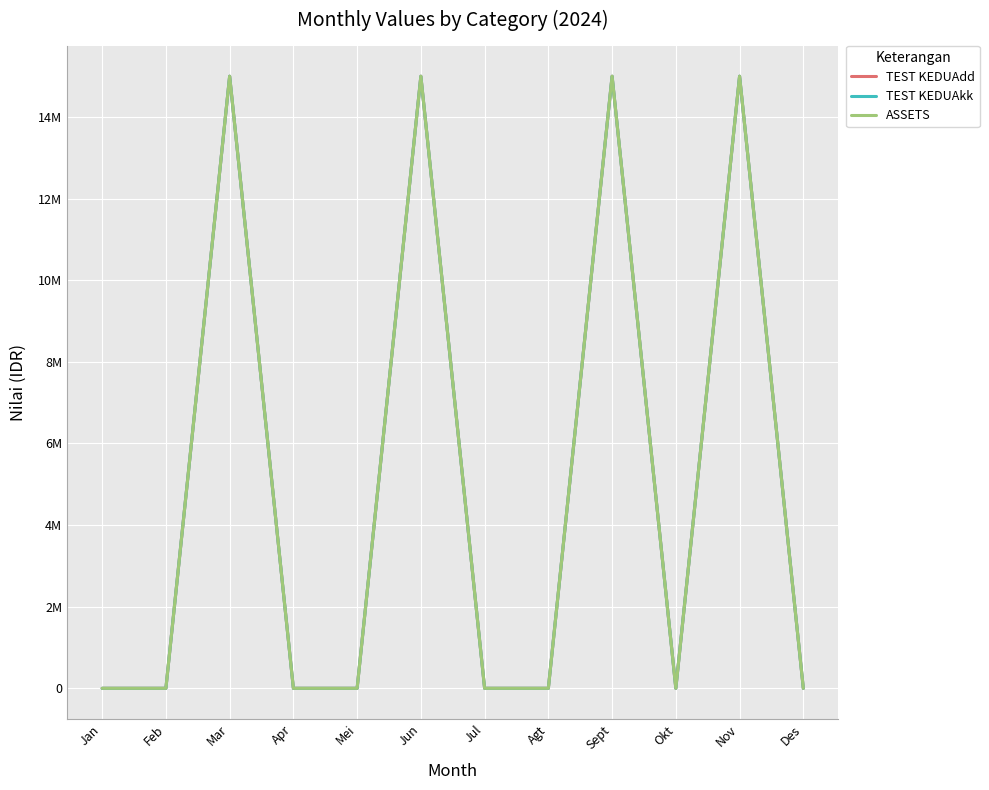

Which series has the largest total across all categories?

TEST KEDUAdd